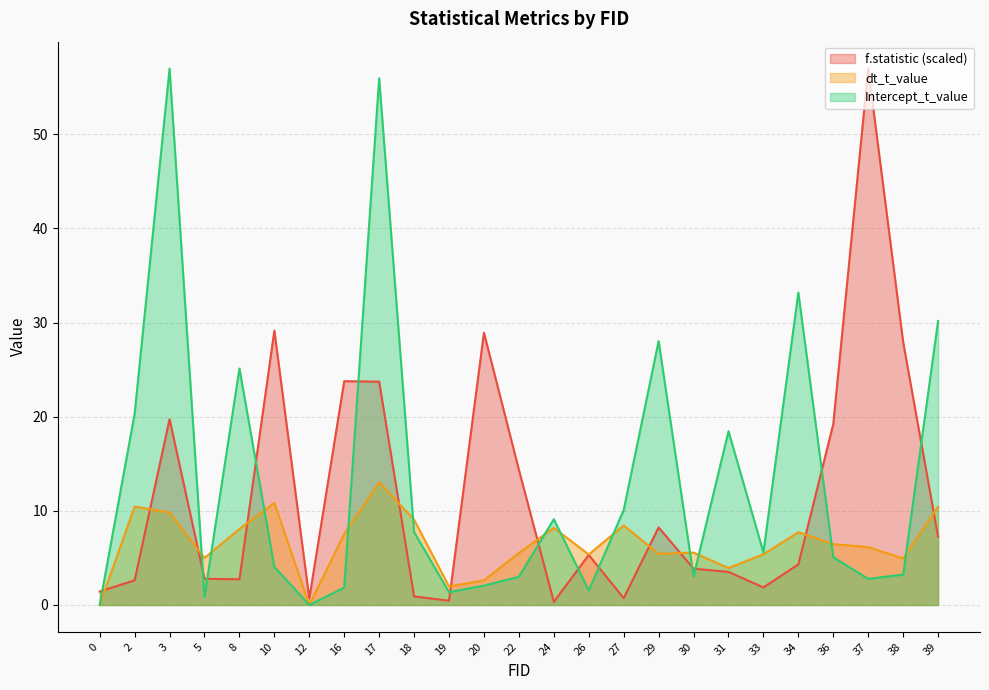

Which series has the largest total across all categories?

Intercept_t_value